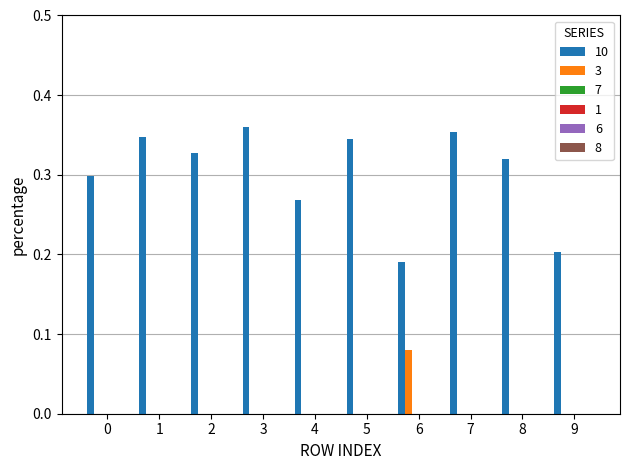

Is it true that 7 equals 0.0 at 0?

True